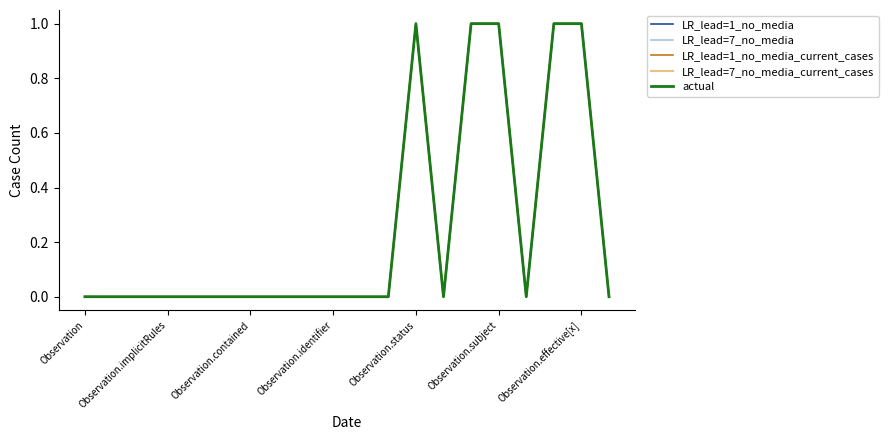

Is this an area chart (filled region under the line)?

No